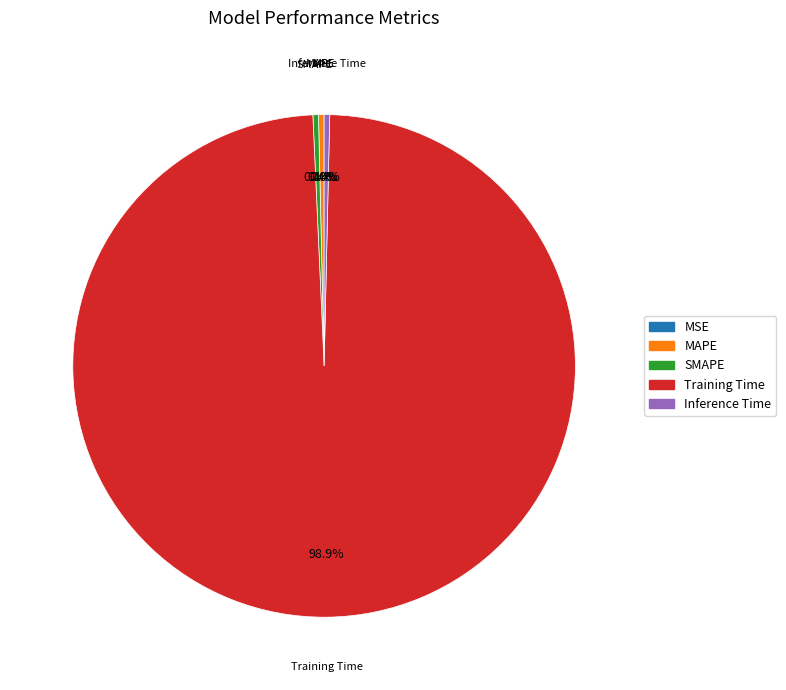

Is there any slice that represents more than half of the pie?

Yes